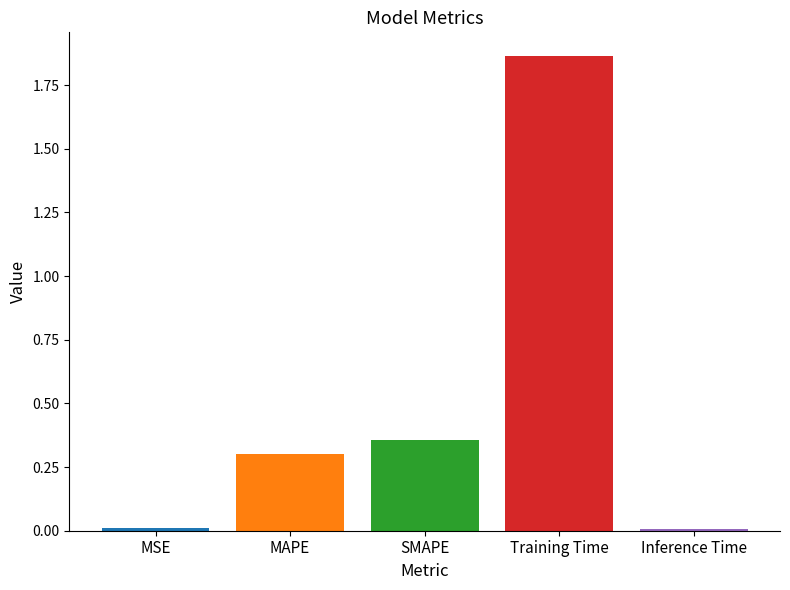

Reading right to left, what are all the values shown in this chart?

Inference Time=0.0	Training Time=1.9	SMAPE=0.4	MAPE=0.3	MSE=0.0